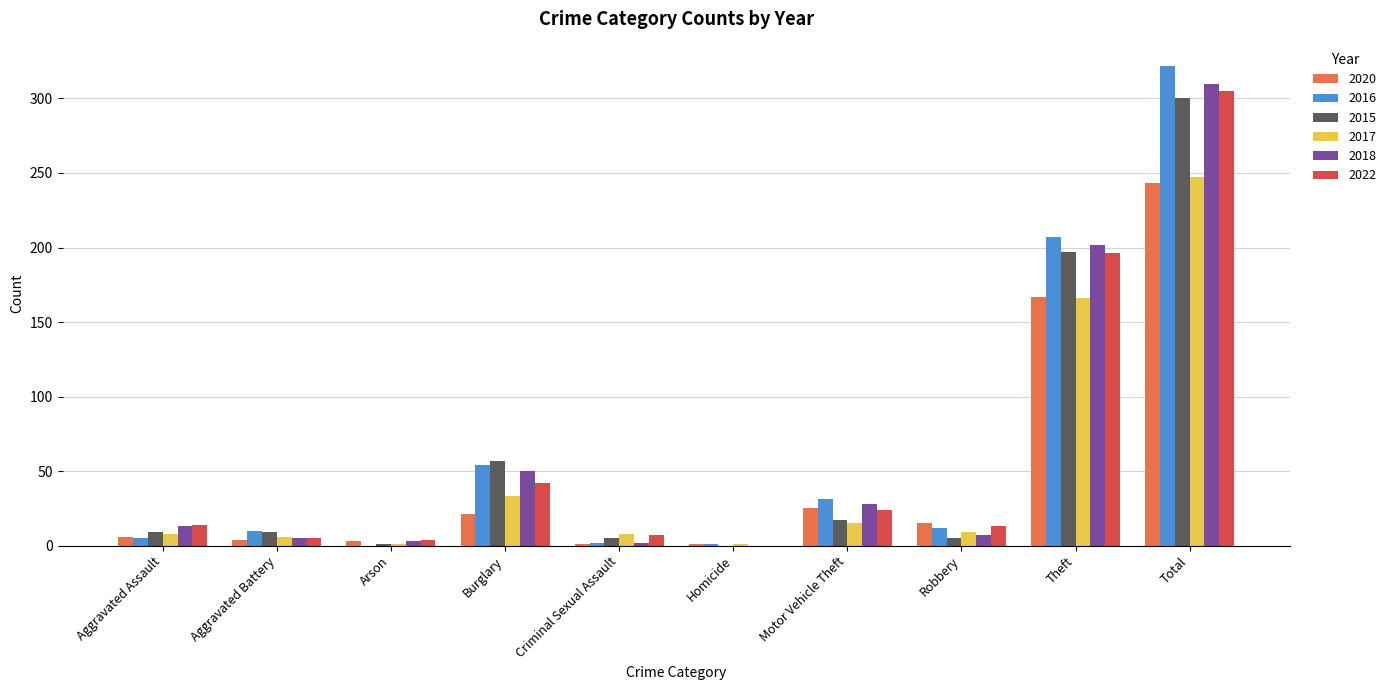

Where is 2022 nearest to the value 152?

Theft